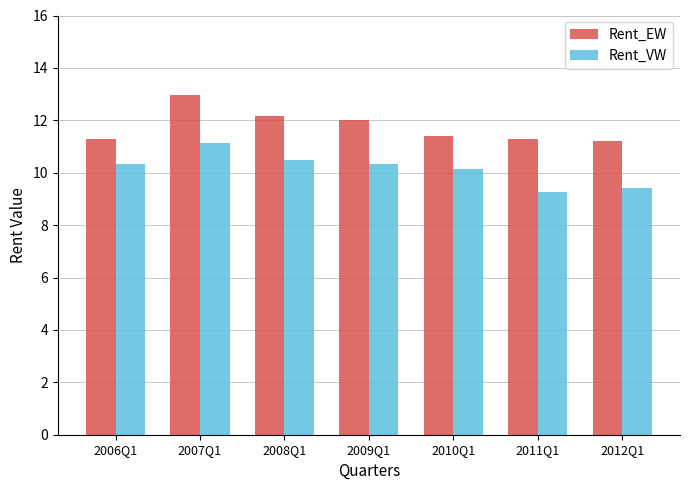

At which label is Rent_EW closest to 12?

2009Q1